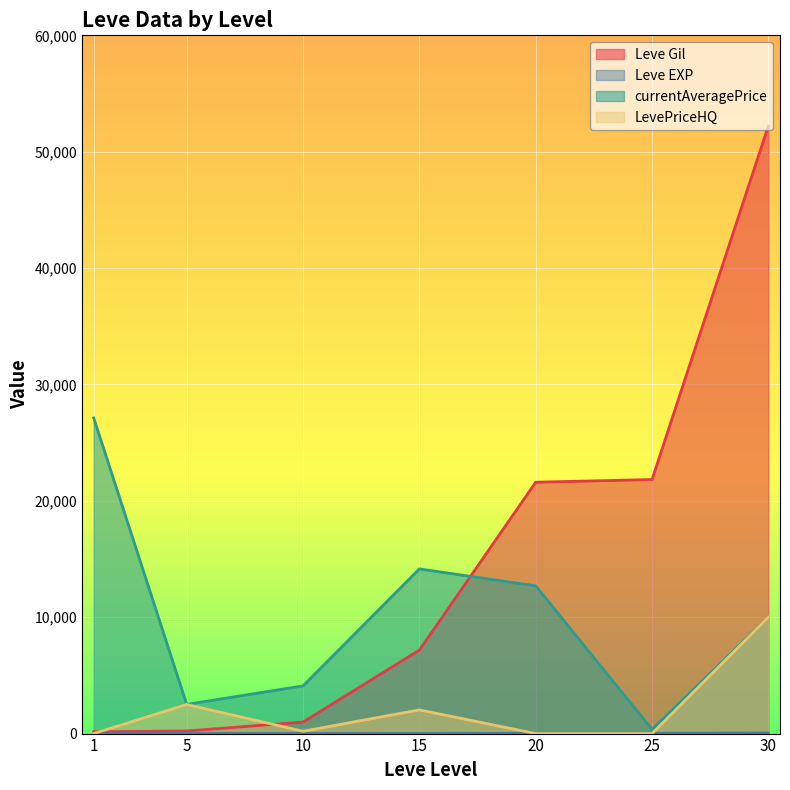

Is it true that LevePriceHQ equals 2500 at 5?

True